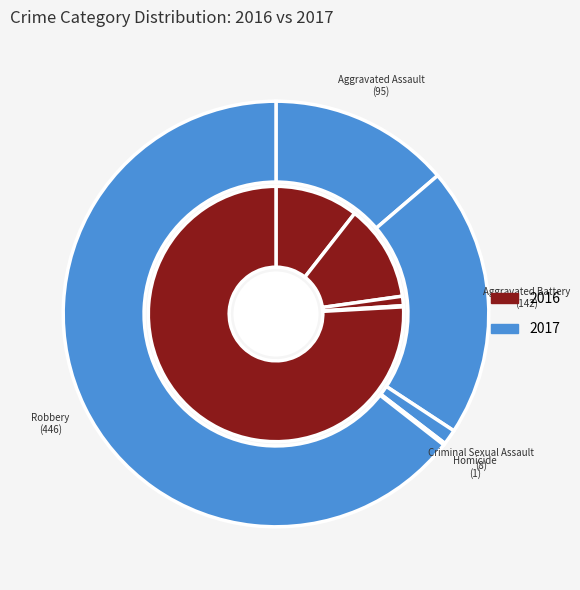

Does any single category account for the majority?

Yes